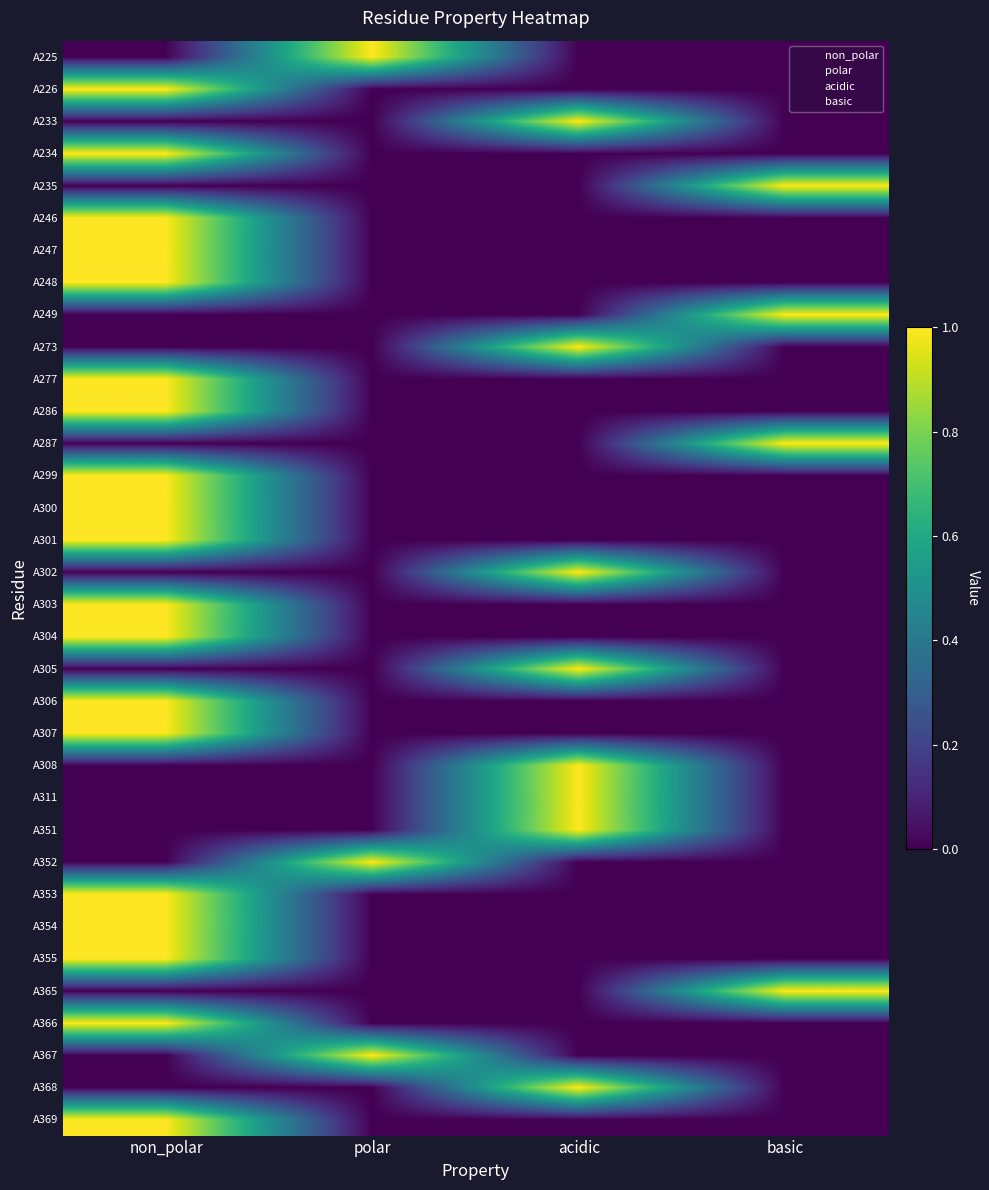

What is the total value across all series at acidic?

8